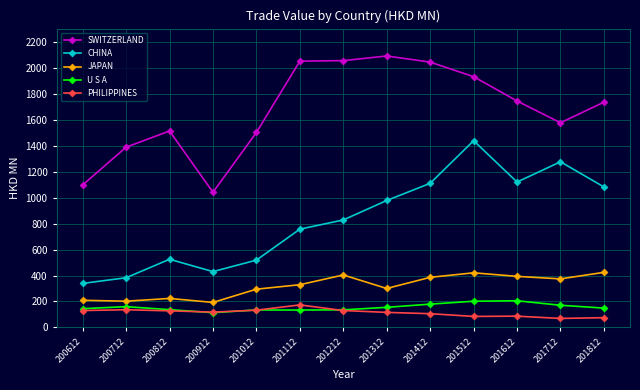

What is the difference between the highest and lowest values at 200712?

1250.8